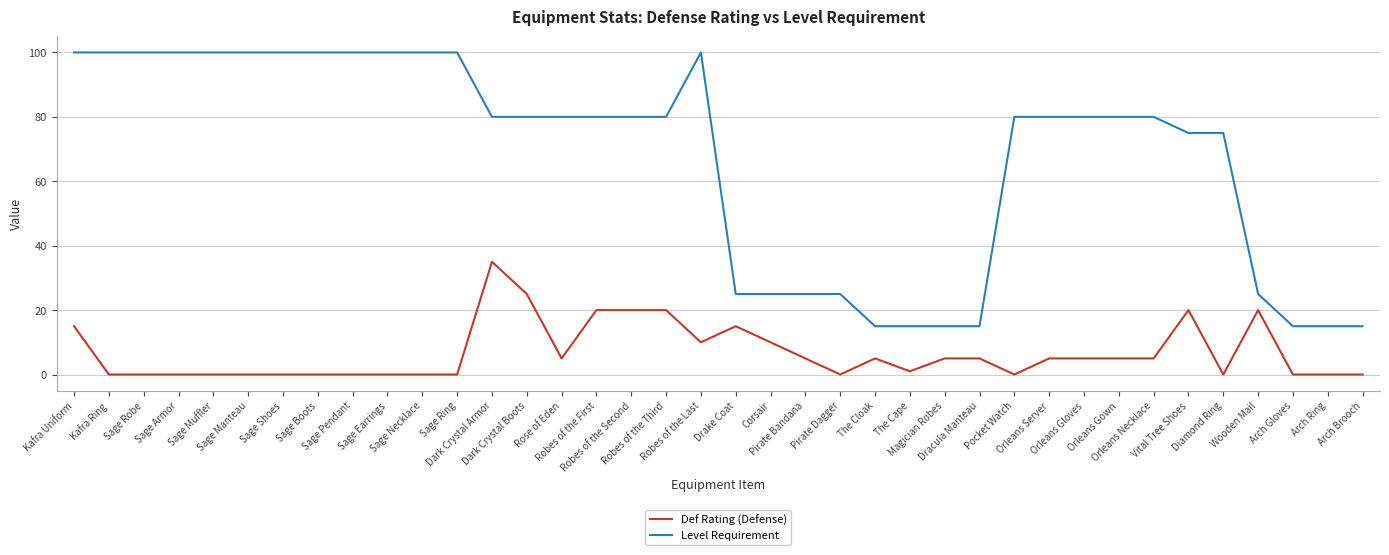

True or false: Def Rating (Defense) and Level Requirement cross at least once.

False